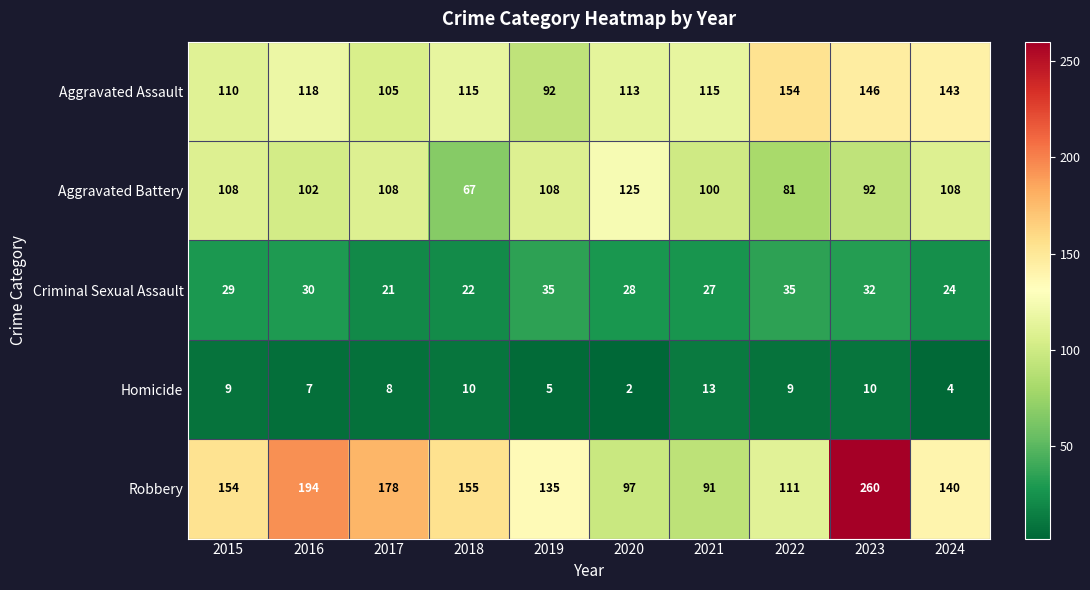

What is the difference between the Criminal Sexual Assault values at 2023 and 2015?

3